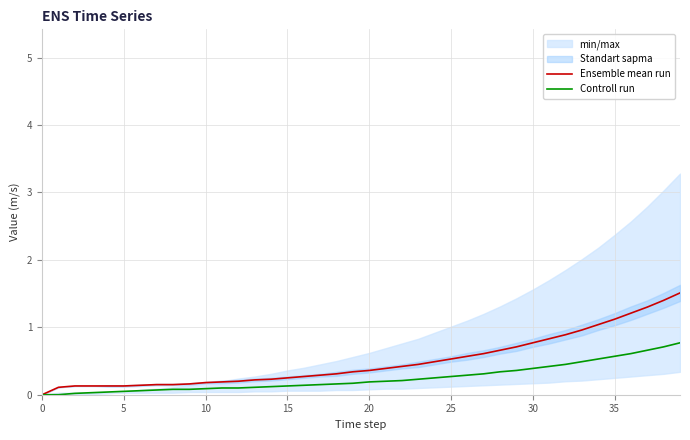

Which series has the largest total across all categories?

Ensemble mean run